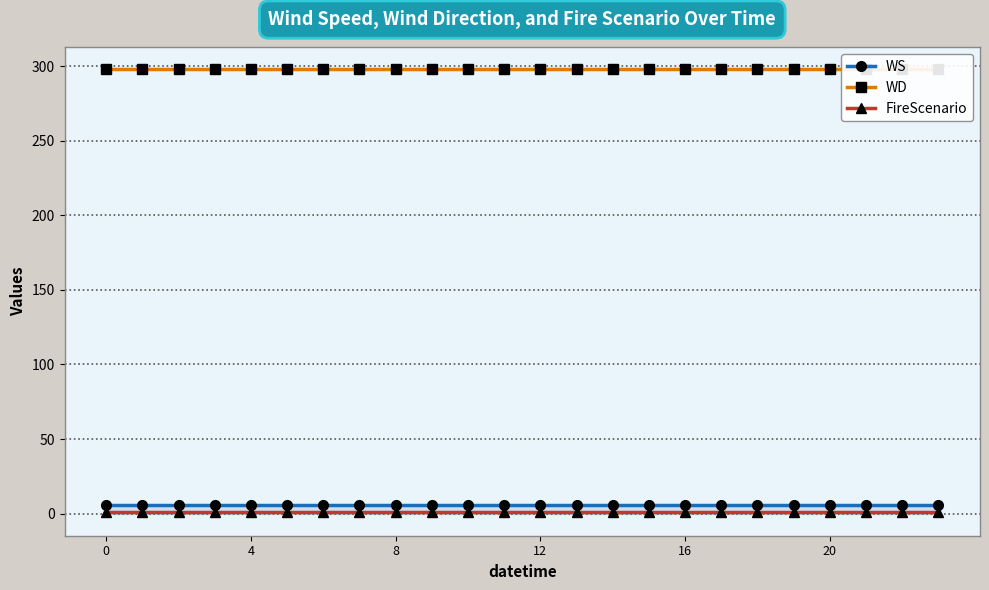

True or false: WS and FireScenario cross at least once.

False